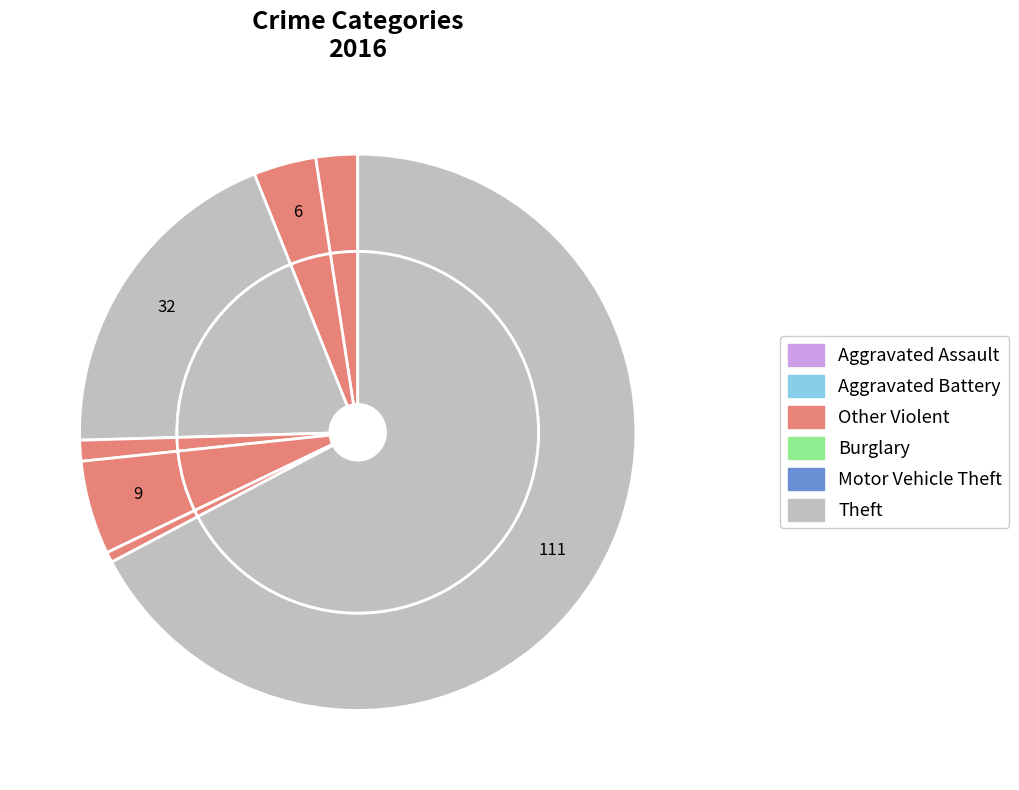

The Robbery slice represents 11% of the pie. True or false?

False